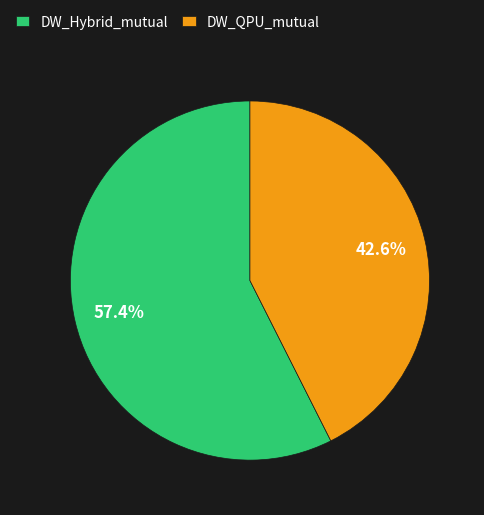

Approximately how many times larger is the value at DW_QPU_mutual compared to DW_Hybrid_mutual?

0.7